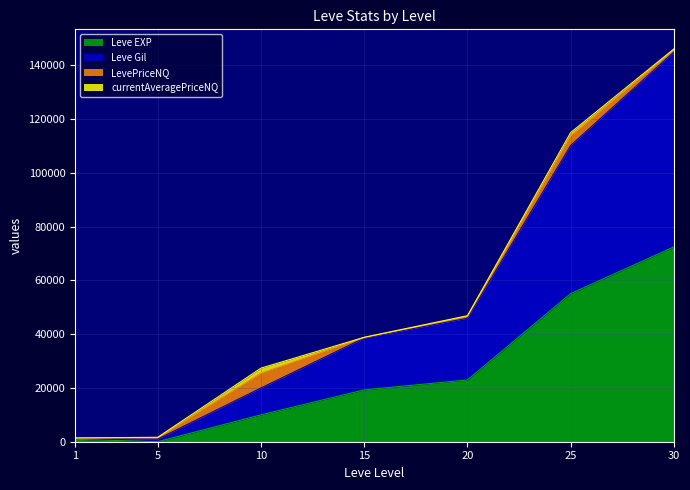

True or false: Leve EXP and Leve Gil intersect in this chart.

False